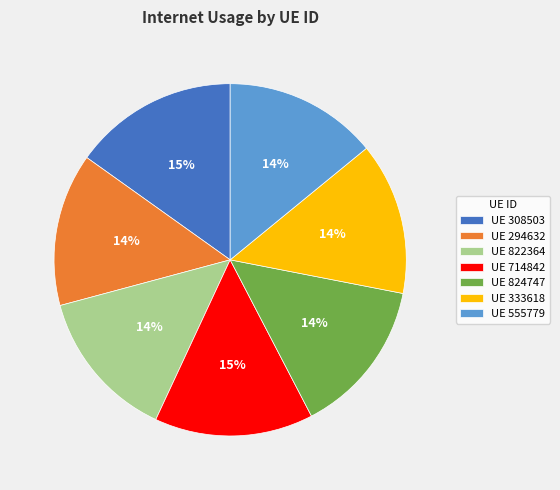

True or false: UE 714842 accounts for 22% of the total.

False